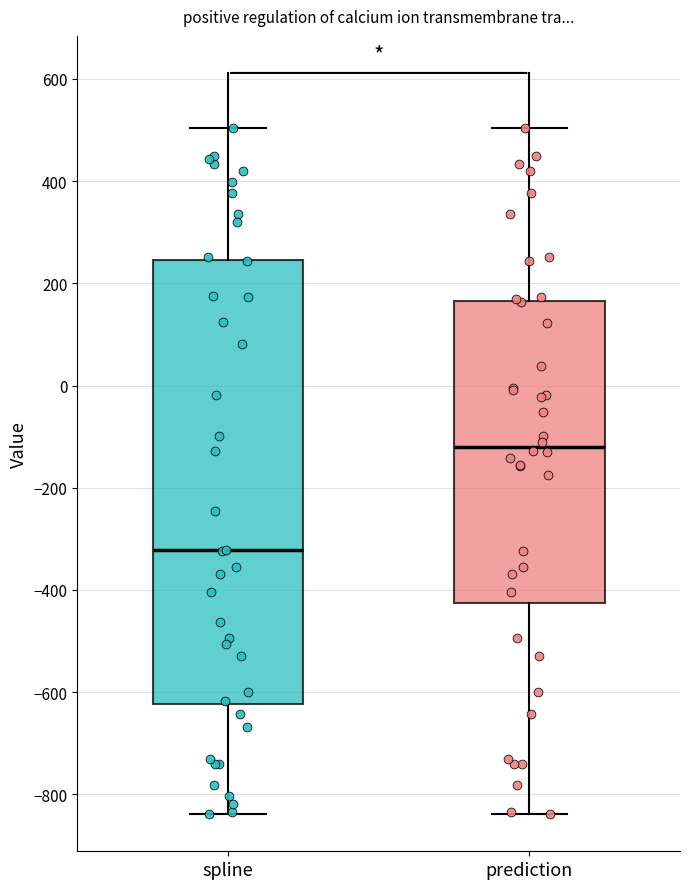

Reading left to right, read every box against the y-axis: the position of its median line, the range the box covers, and the ends of its whiskers. The values are not printed on the chart, so give them approximately, as read against the axis.

spline: median -320, box -620 to 240, whiskers -840 to 500
prediction: median -120, box -420 to 160, whiskers -840 to 500